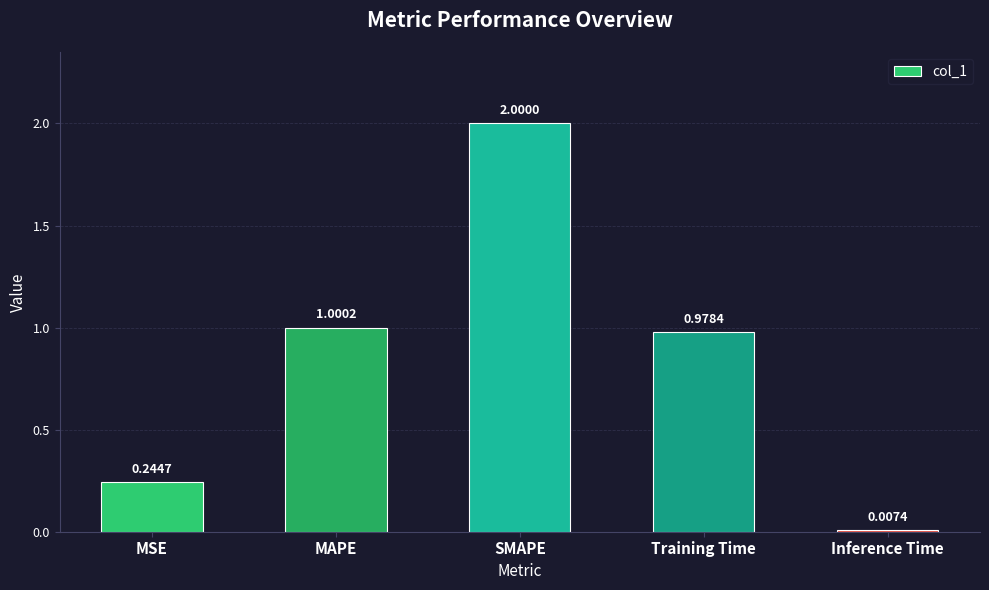

Which category has the lowest value across all series?

Inference Time